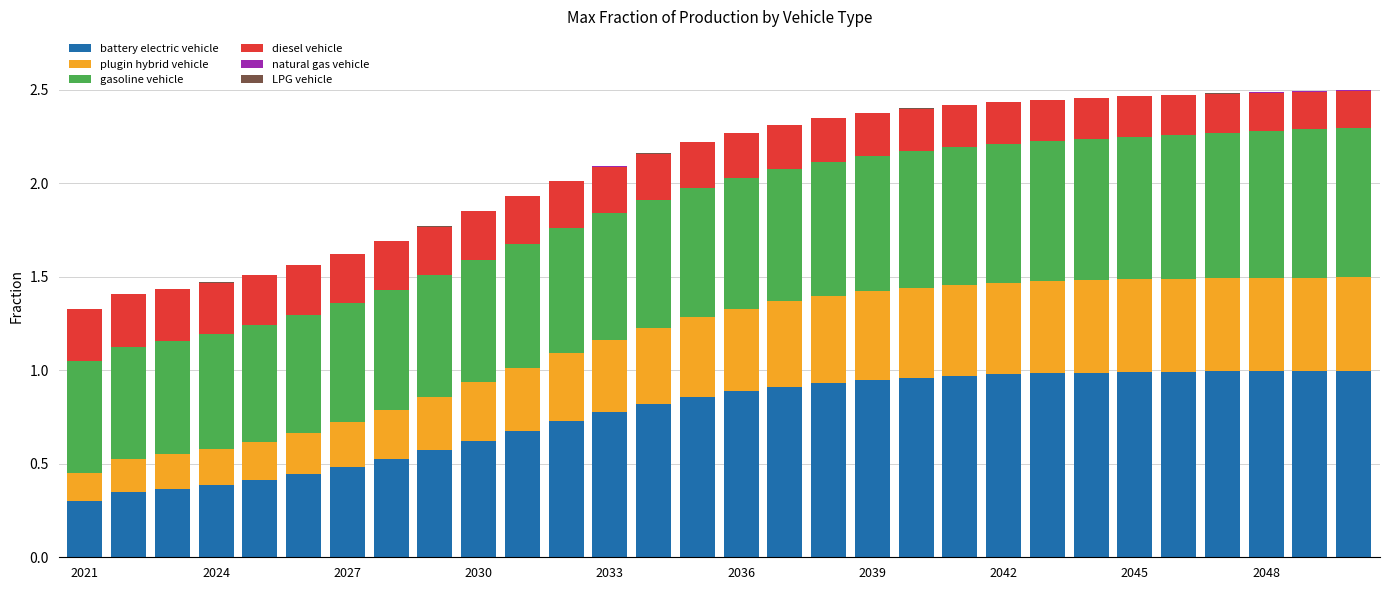

Are the bars horizontal?

No